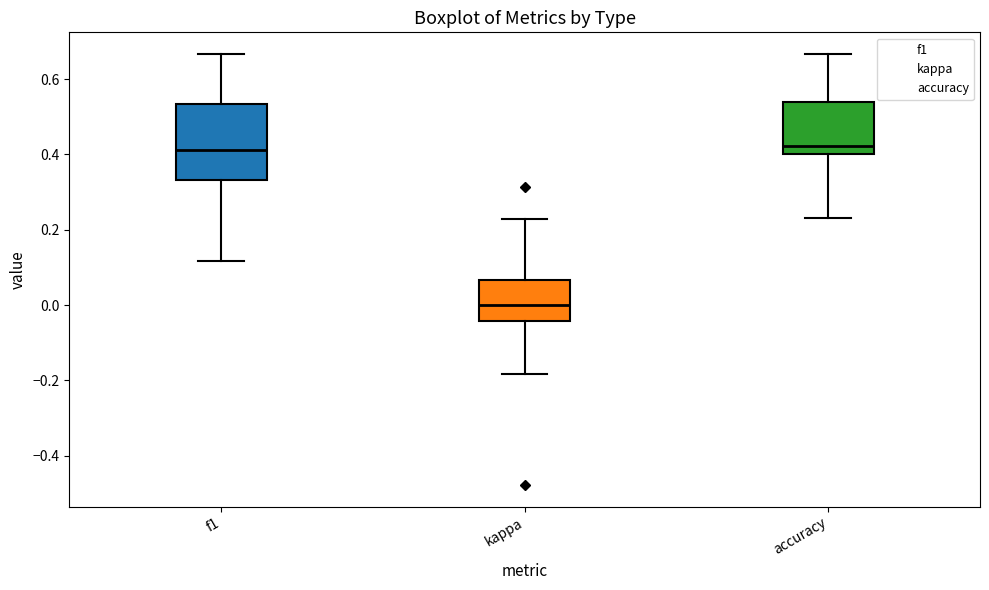

Reading left to right, read every box against the y-axis: the position of its median line, the range the box covers, and the ends of its whiskers. The values are not printed on the chart, so give them approximately, as read against the axis.

f1: median 0.42, box 0.34 to 0.54, whiskers 0.12 to 0.66
kappa: median 0.00, box -0.04 to 0.06, whiskers -0.18 to 0.22
accuracy: median 0.42, box 0.40 to 0.54, whiskers 0.24 to 0.66